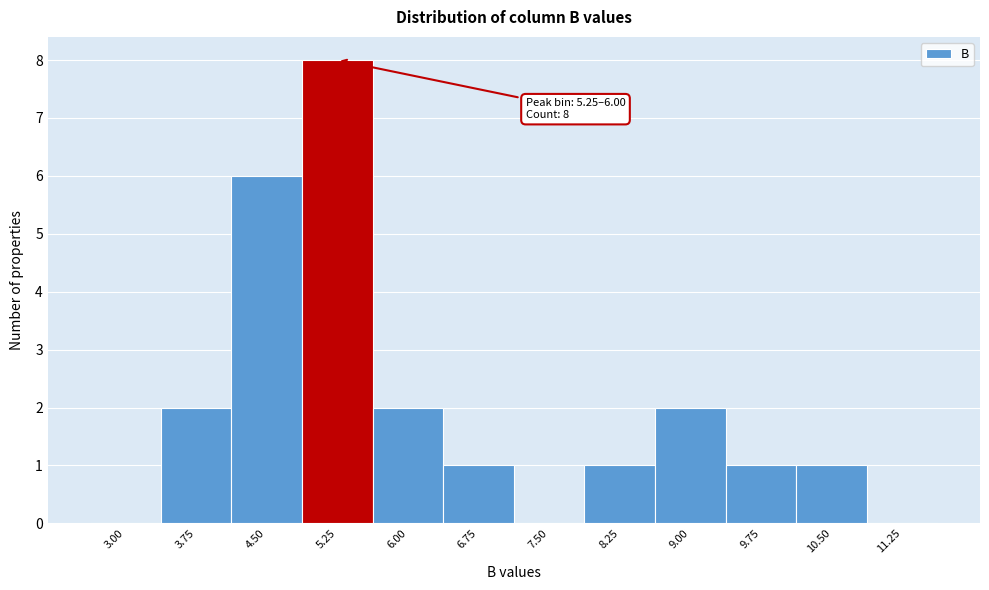

Reading left to right, extract all data points from this chart.

3.00=0	3.75=2	4.50=6	5.25=8	6.00=2	6.75=1	7.50=0	8.25=1	9.00=2	9.75=1	10.50=1	11.25=0